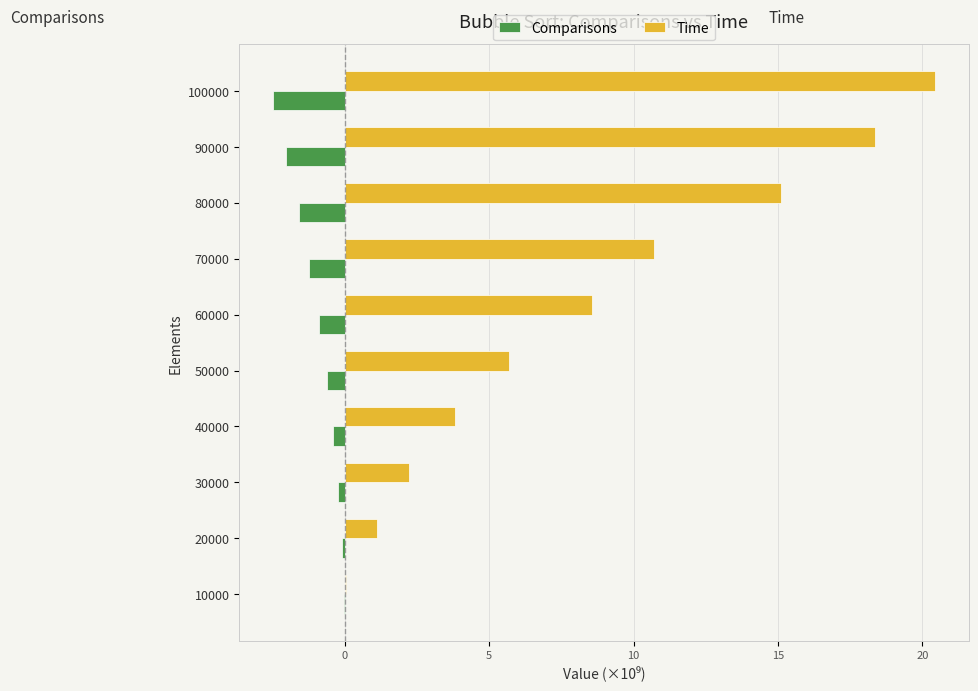

True or false: Comparisons has a value of -0.6 at 50000.

True